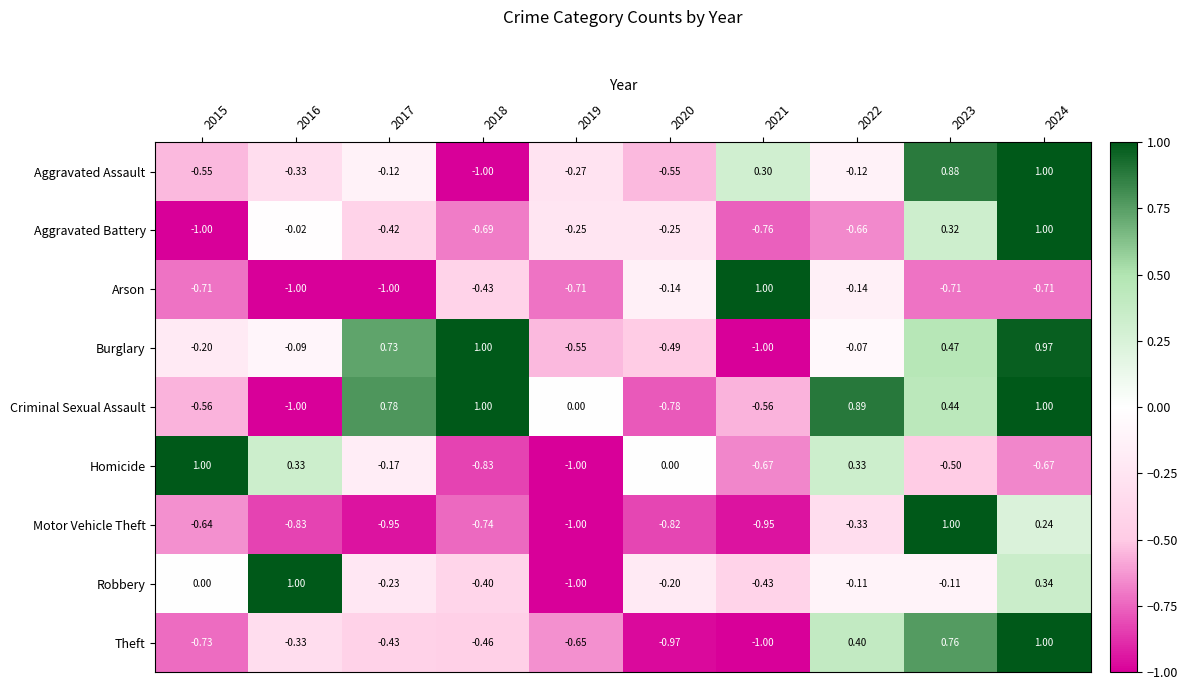

At 2015, list the series in order from smallest to largest.

Aggravated Battery, Theft, Arson, Motor Vehicle Theft, Criminal Sexual Assault, Aggravated Assault, Burglary, Robbery, Homicide